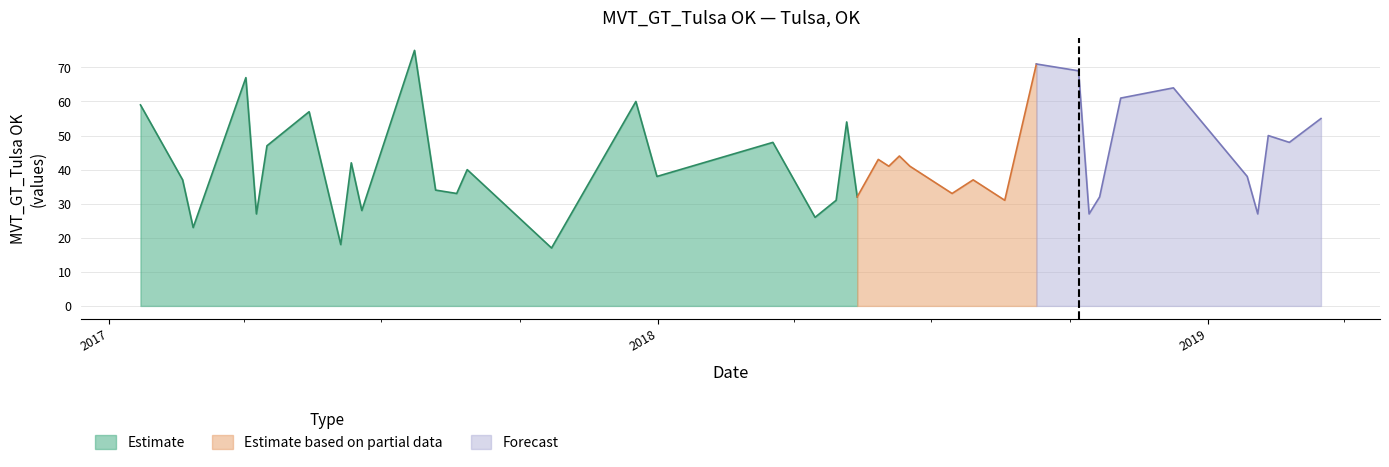

What is the ratio of the value at 2018-06-03 to the value at 2018-07-15?

1.2